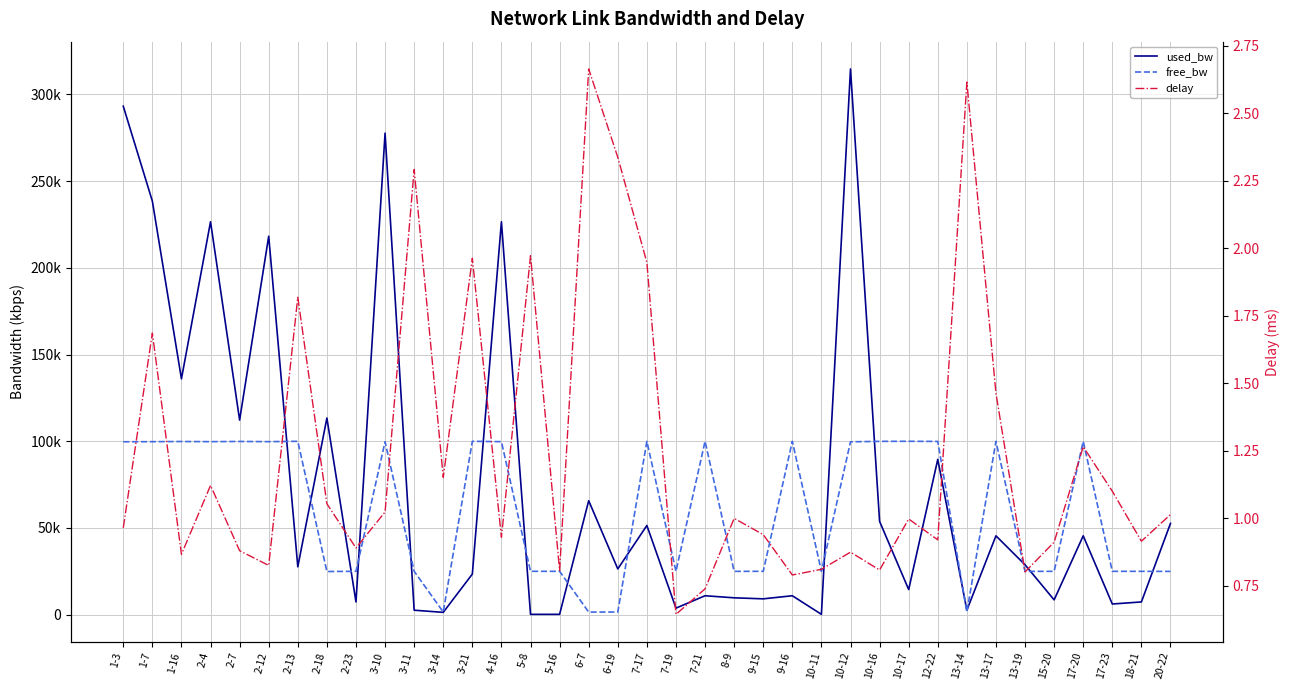

What position from the right is 2-23?

29